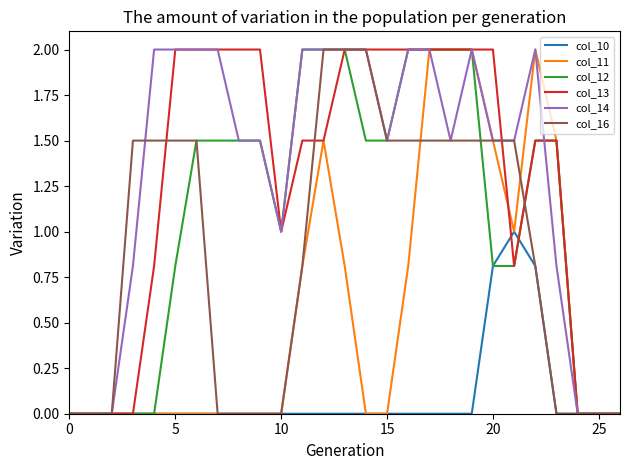

Count the number of categories in the chart.

27